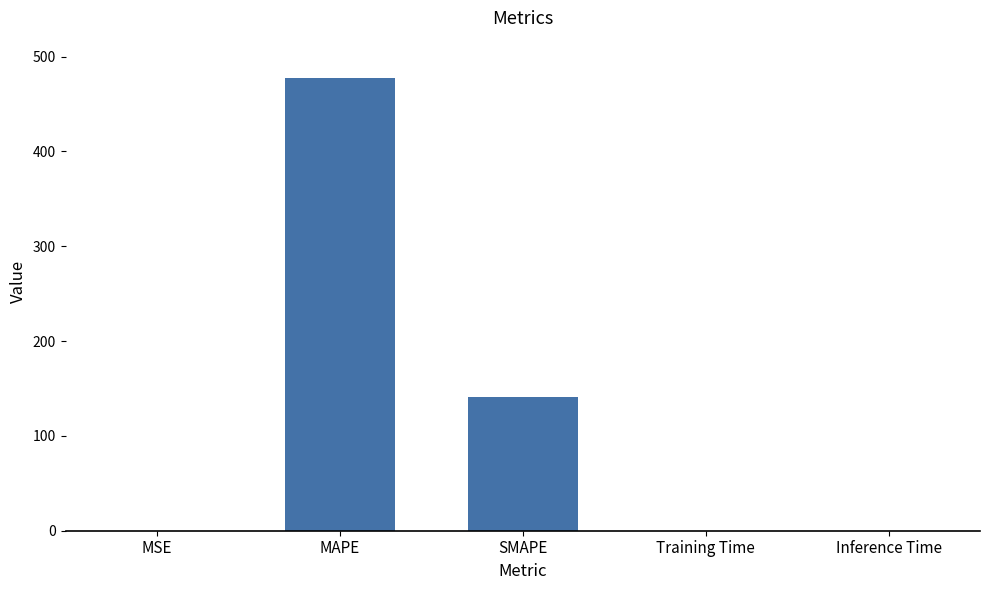

Where is the data nearest to the value 238?

SMAPE